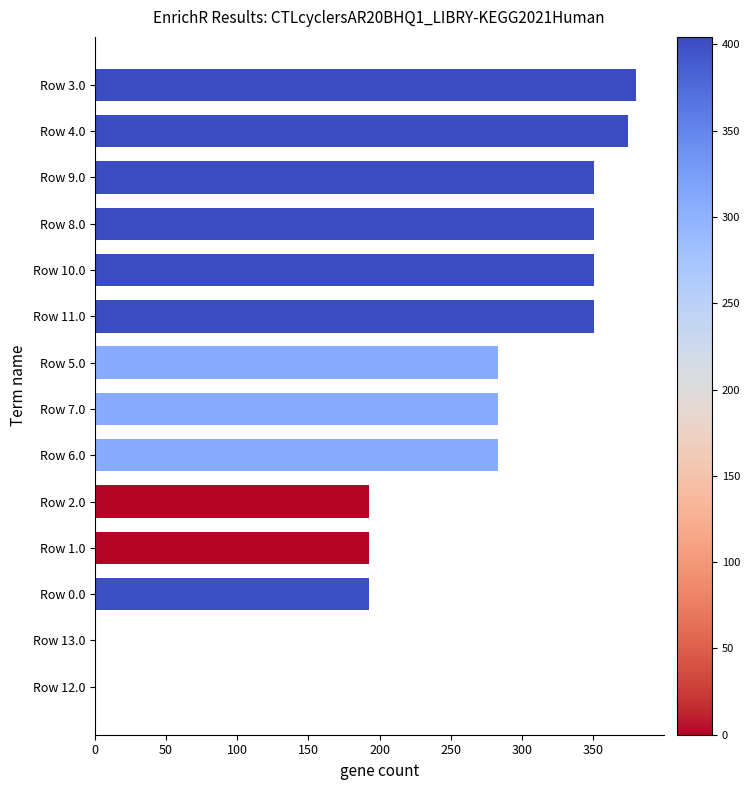

What is the change in value from Row 1.0 to Row 11.0?

+158.0